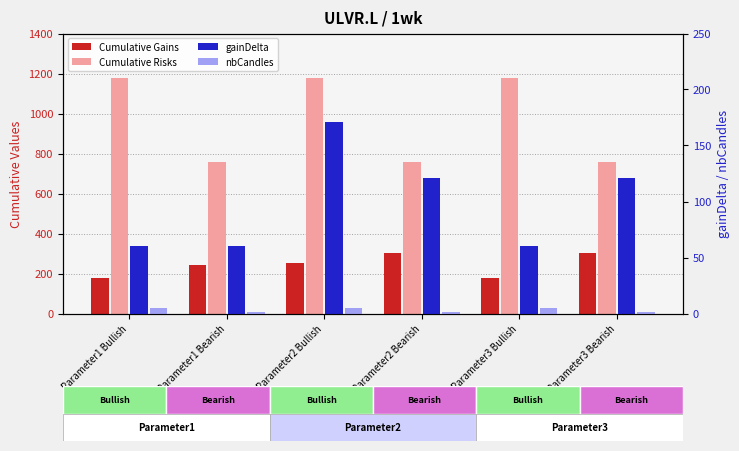

What is the approximate value of gainDelta at Parameter3 Bullish?

60.5